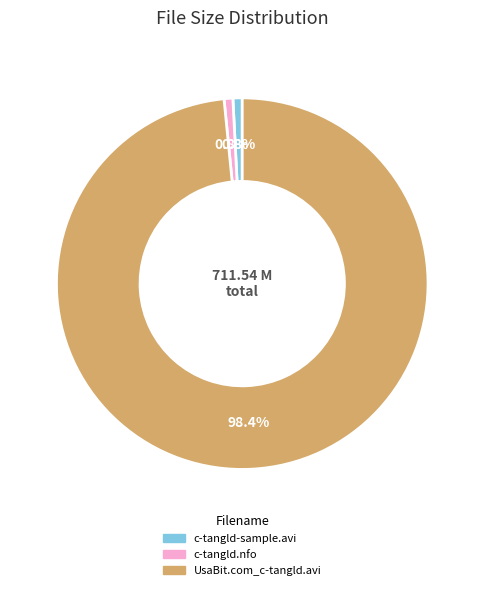

Is there a majority slice in this chart?

Yes